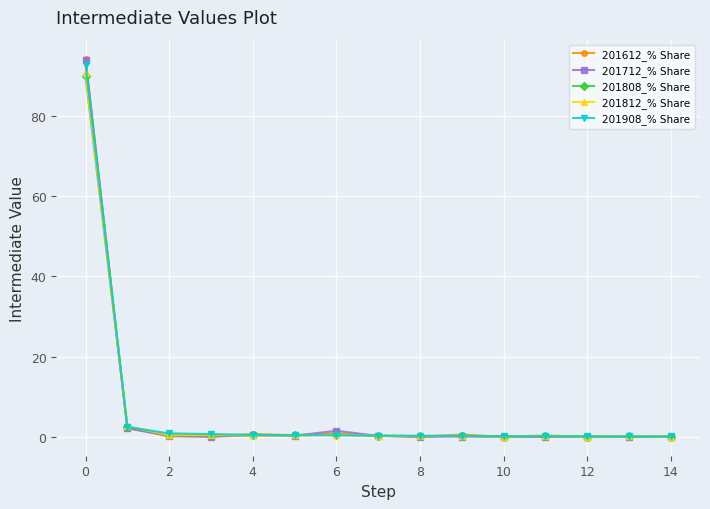

Which series has the largest range (max minus min)?

201612_% Share